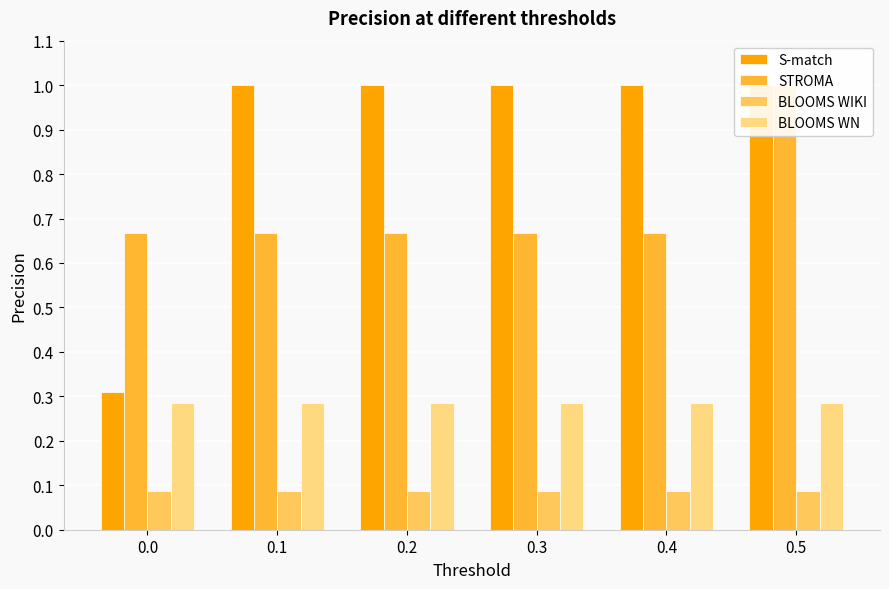

What is the value of the STROMA bar at the 6th from the left?

1.0